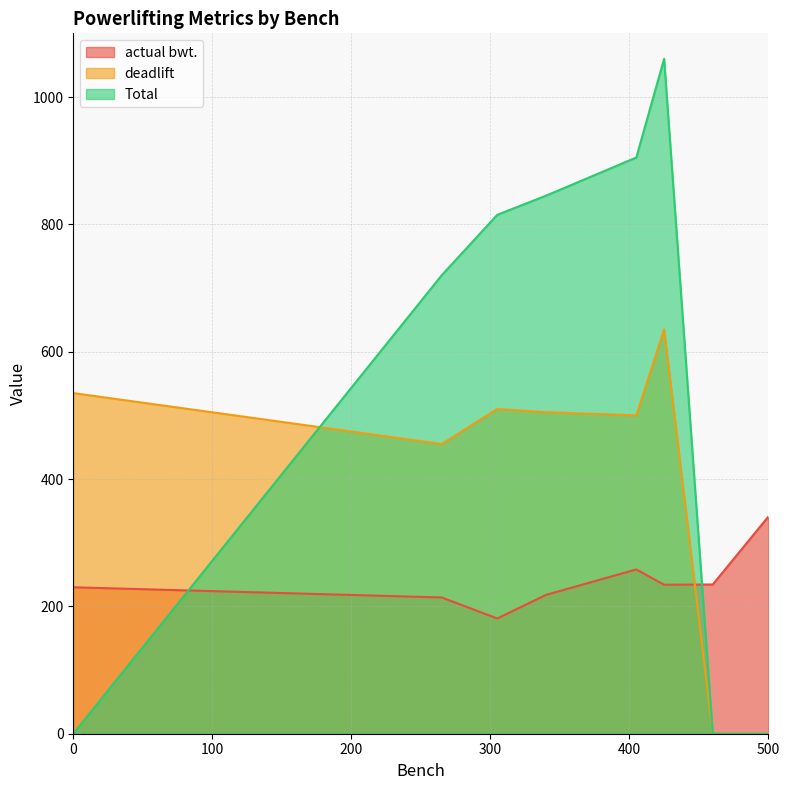

The value of deadlift at 340 is 505.0. True or false?

True